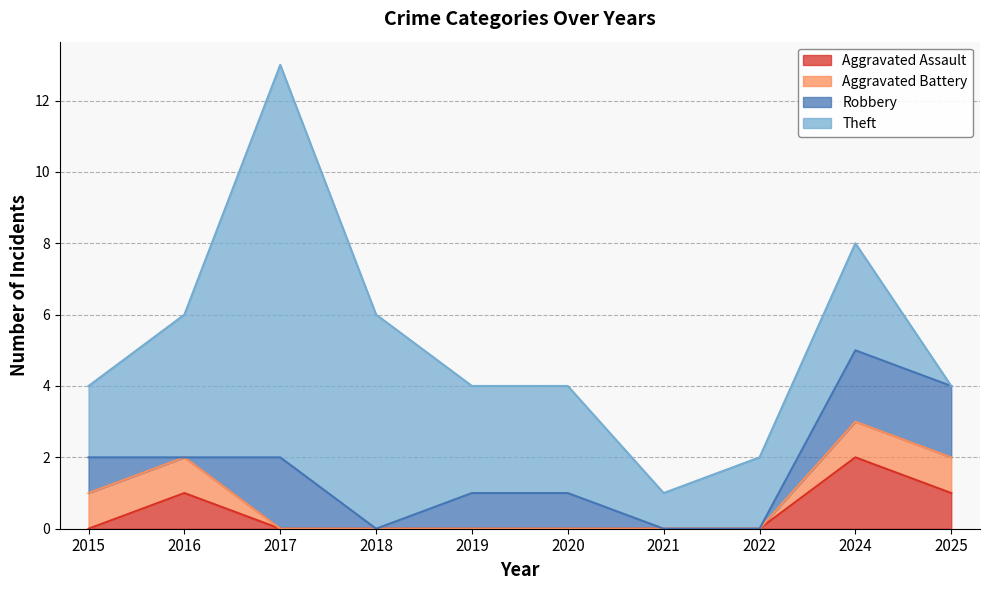

How many values in the Robbery series are below 1?

4